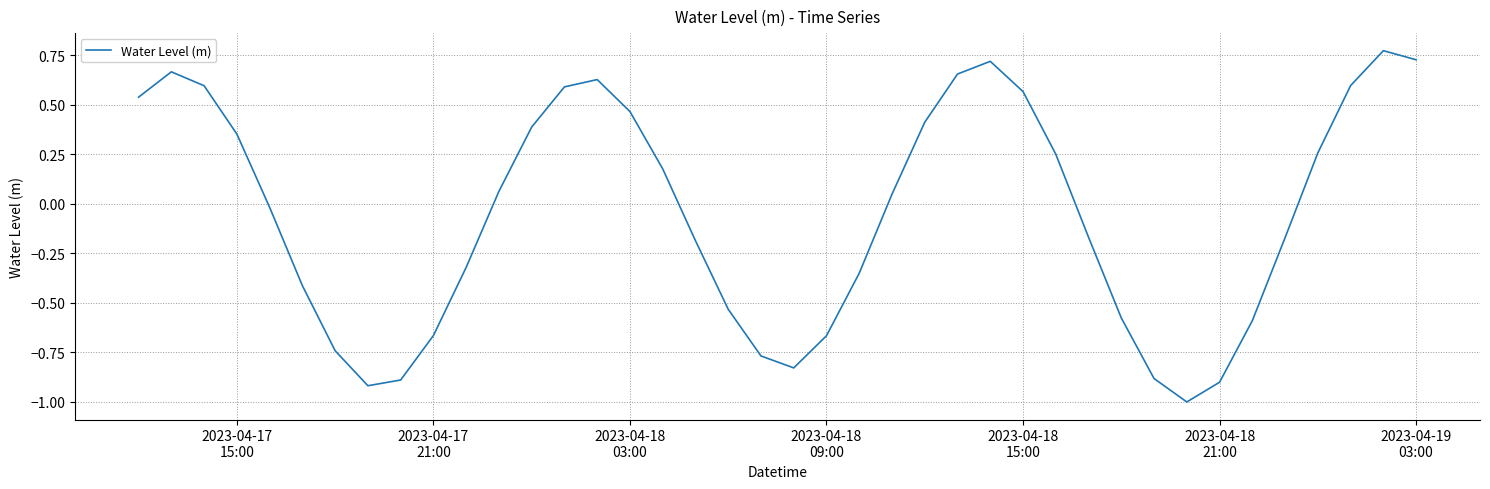

Does the chart have visible grid lines?

Yes